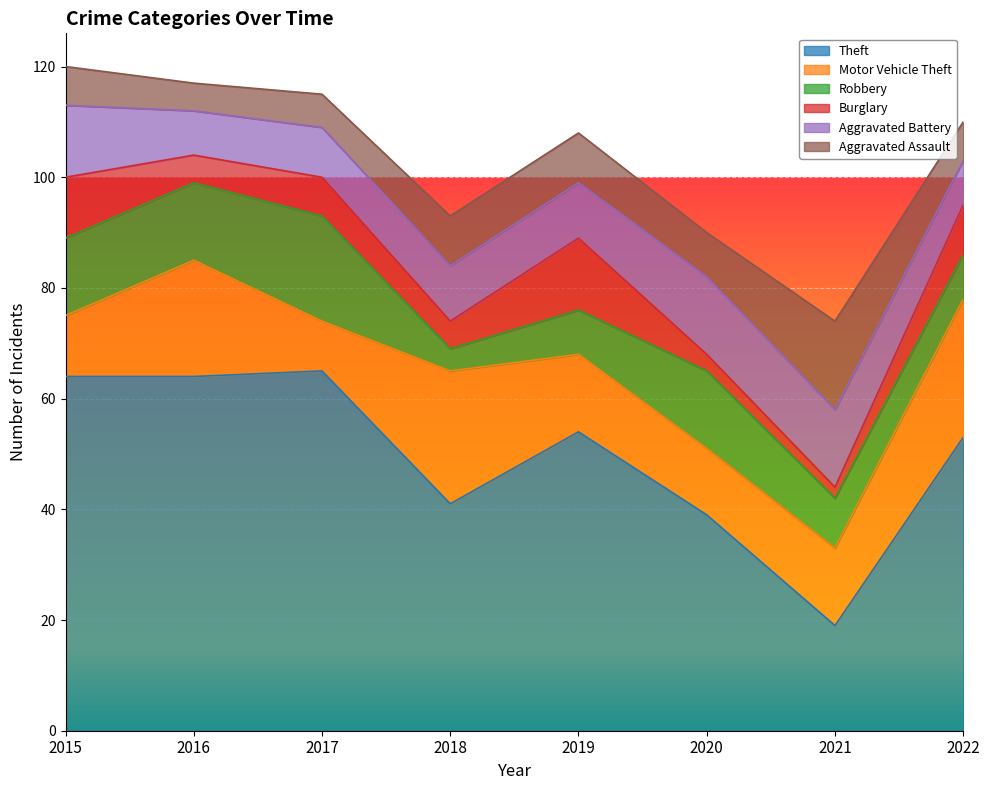

The Robbery series shows 22 at 2015. True or false?

False